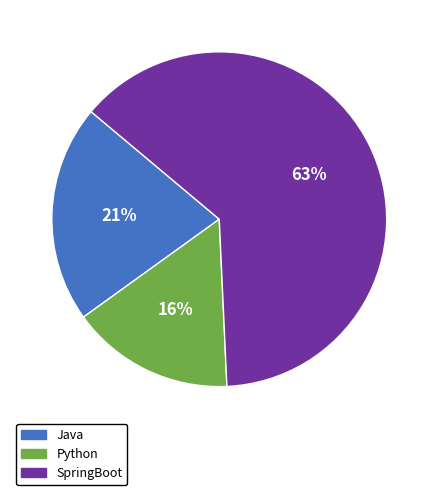

Rank the categories by value from highest to lowest.

SpringBoot, Java, Python